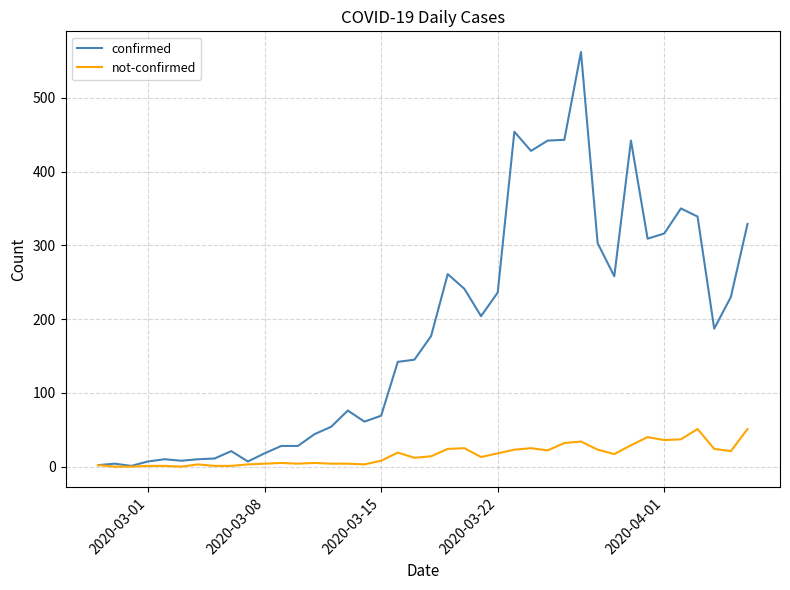

What is the lowest value of the confirmed series?

1